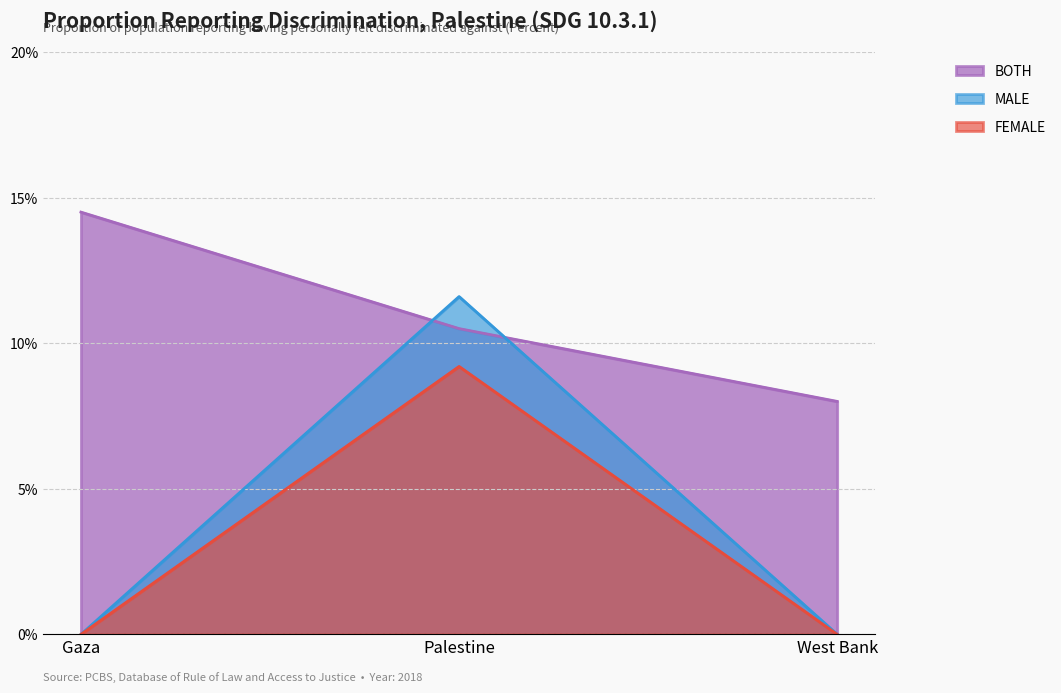

List the series in order of their peak value, highest first.

BOTH, MALE, FEMALE